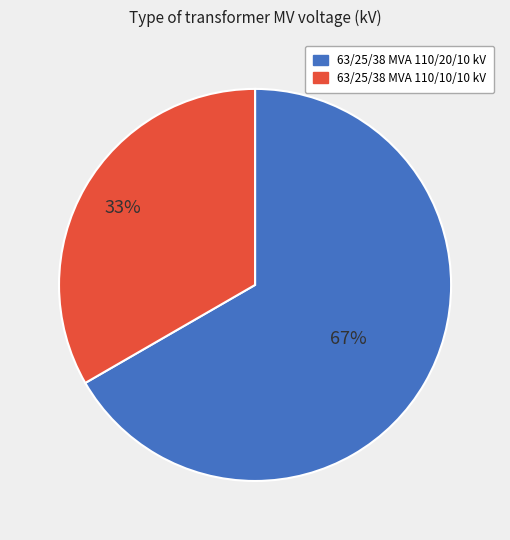

Is it true that 63/25/38 MVA 110/10/10 kV is 23% of the pie?

False